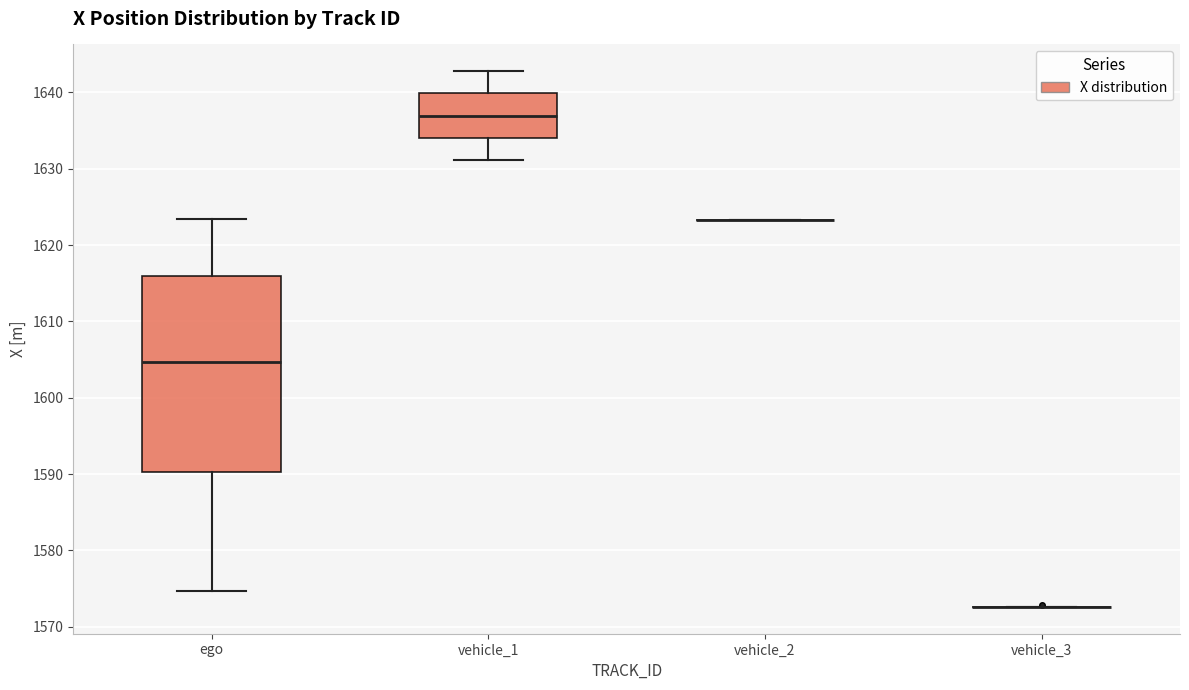

Reading left to right, read every box against the y-axis: the position of its median line, the range the box covers, and the ends of its whiskers. The values are not printed on the chart, so give them approximately, as read against the axis.

ego: median 1605, box 1590 to 1616, whiskers 1575 to 1623
vehicle_1: median 1637, box 1634 to 1640, whiskers 1631 to 1643
vehicle_2: box collapsed to a line at 1623, whiskers 1623 to 1623
vehicle_3: box collapsed to a line at 1573, whiskers 1573 to 1573